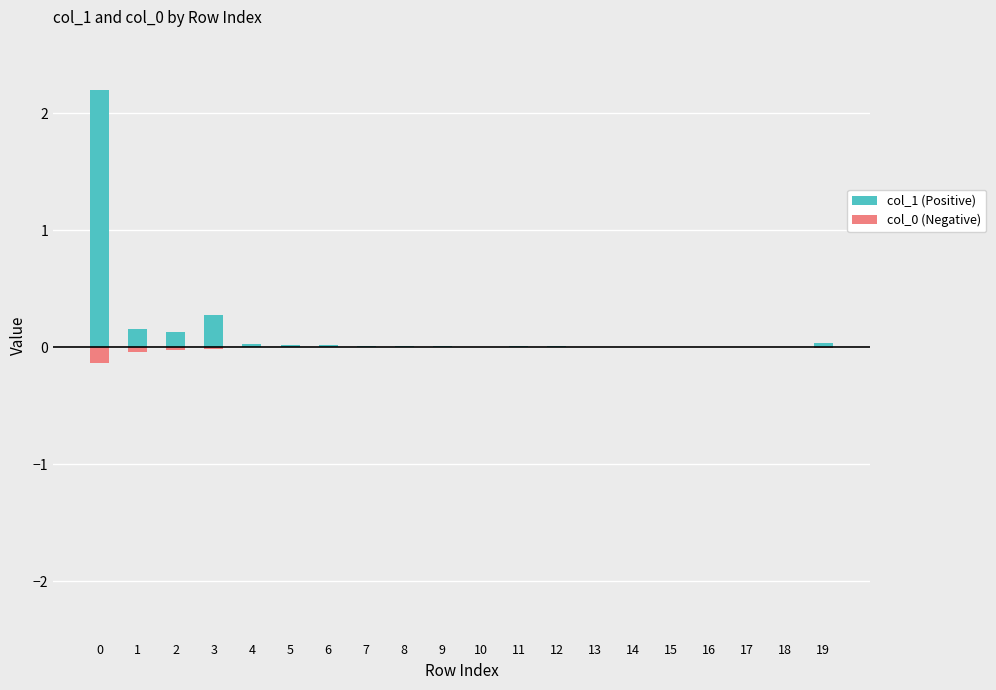

How many positive values does the col_1 (Positive) series have?

17